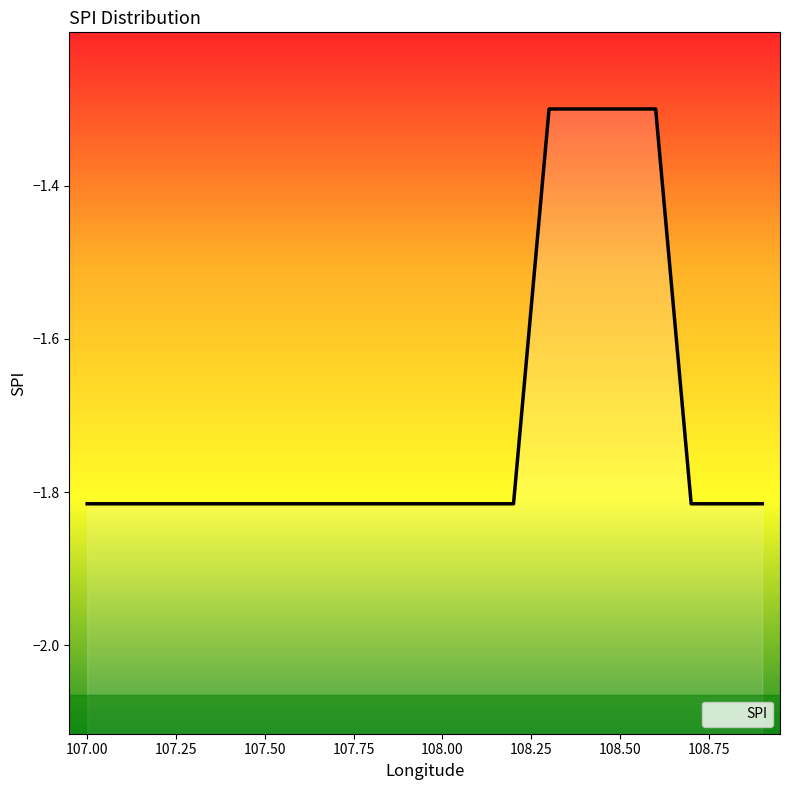

What is the smallest value displayed?

-1.8